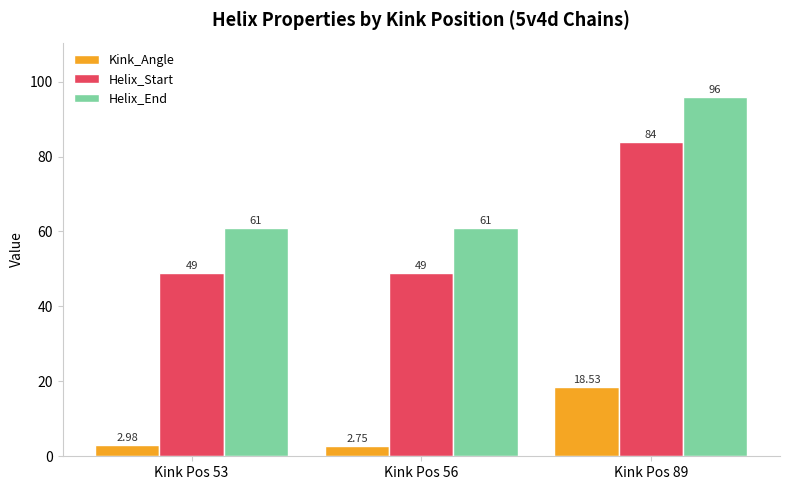

What is the difference between the highest and lowest values at Kink Pos 89?

77.5